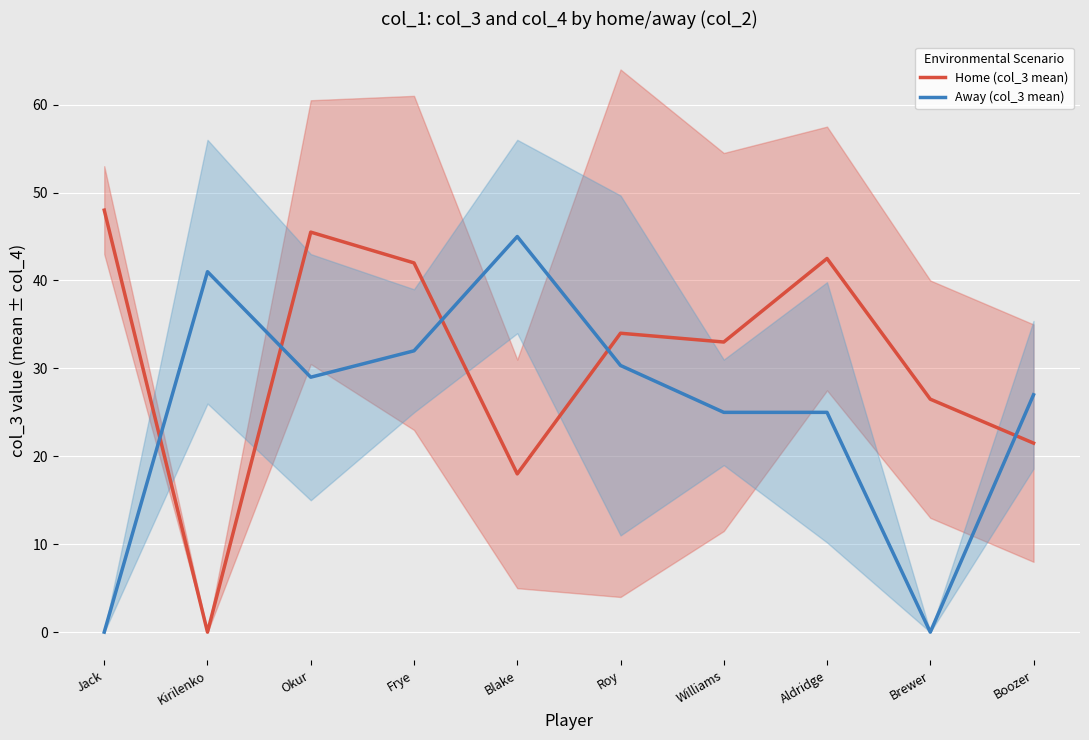

What is the label of the 3rd point from the right?

Aldridge